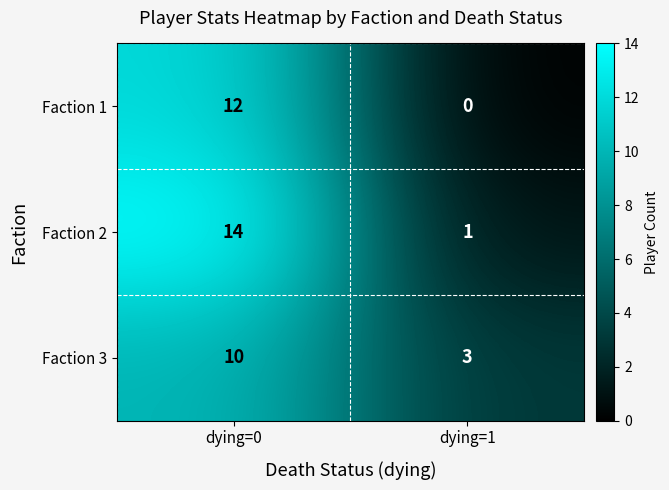

Reading left to right, what are all the values shown in this chart?

Faction 1: 12	0
Faction 2: 14	1
Faction 3: 10	3